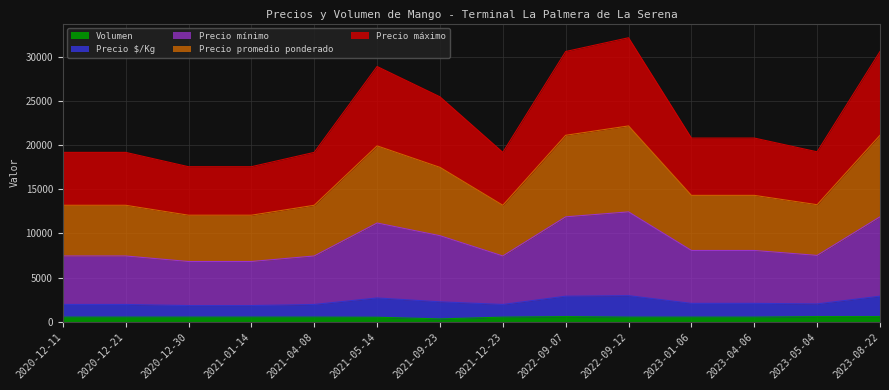

The value of Precio $/Kg at 2020-12-21 is 1950. True or false?

True